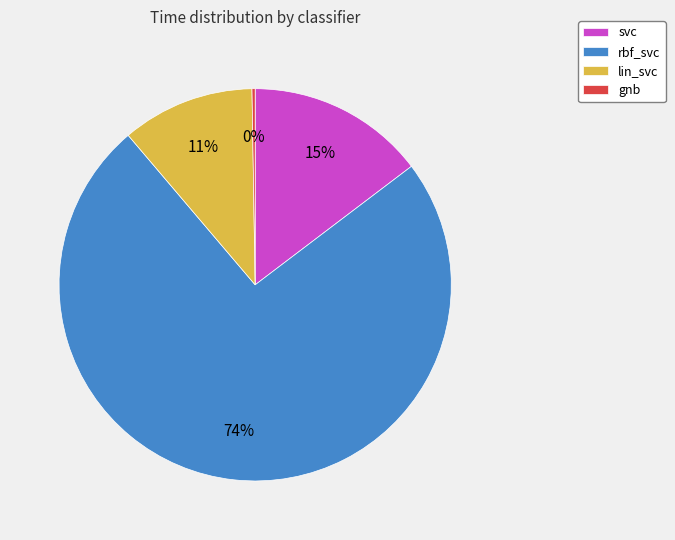

True or false: rbf_svc accounts for 82% of the total.

False